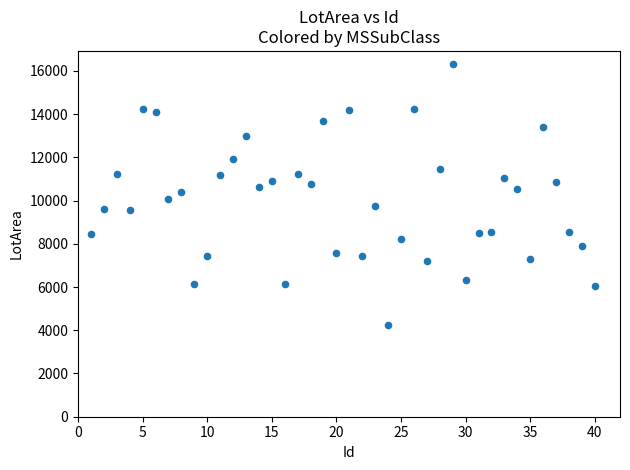

What is the range of Y values (max minus min)?

12097